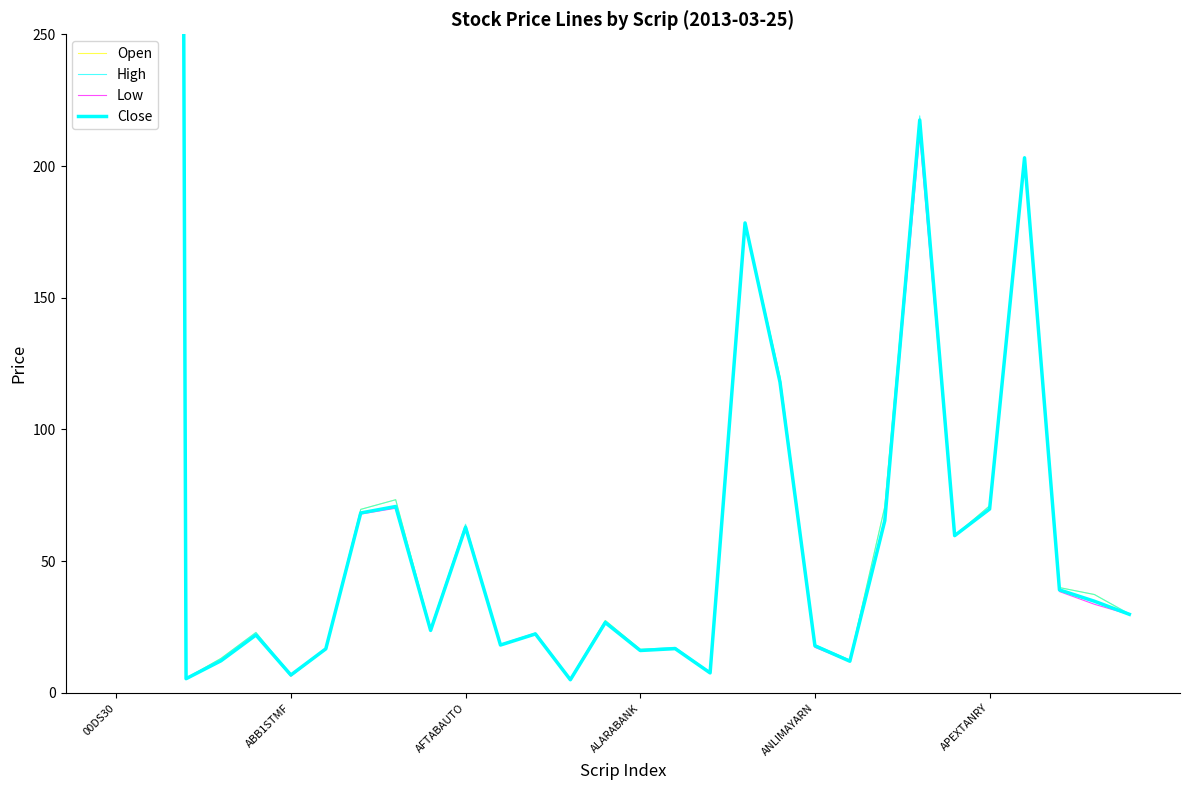

What is the difference between the second highest and minimum values in the High series?

1385.0